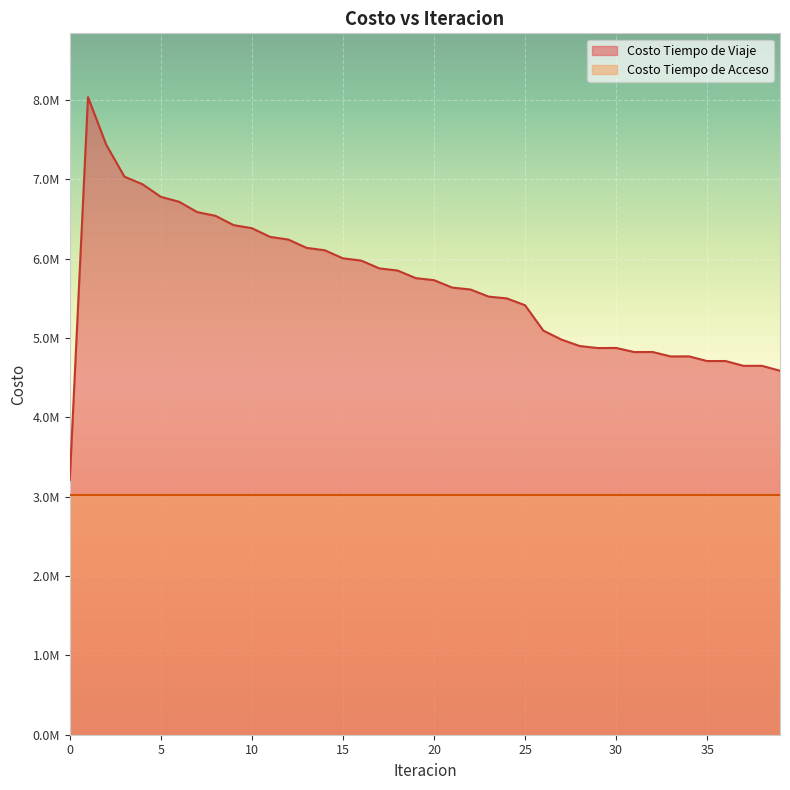

Count the number of categories in the chart.

40